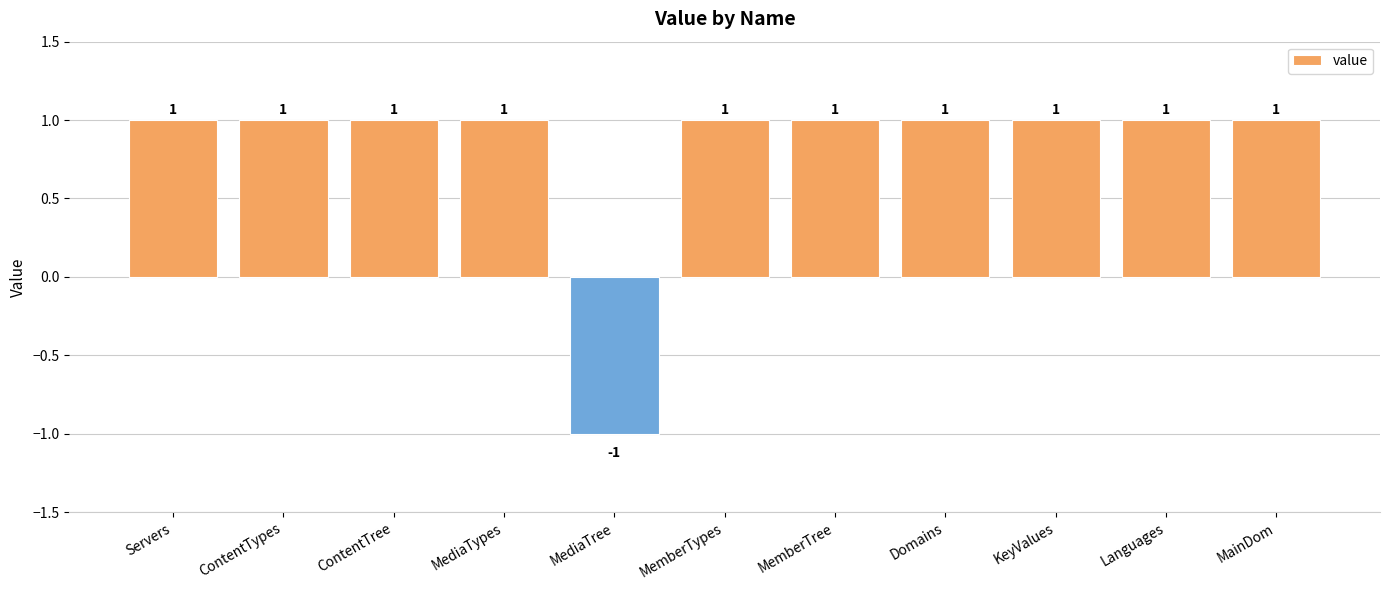

At which category does the chart reach its minimum across all series?

MediaTree